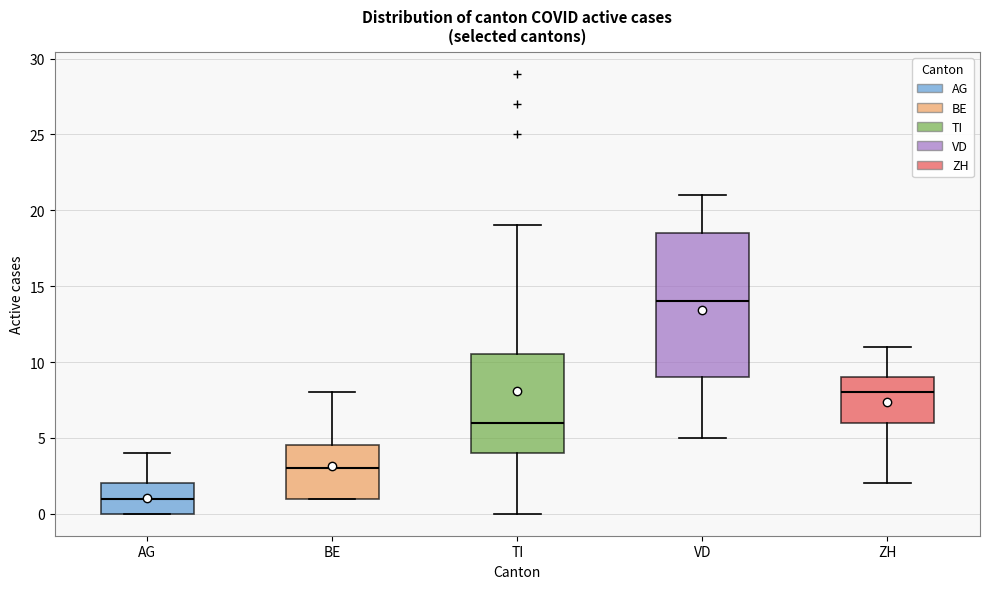

Which box has the lowest median line?

AG